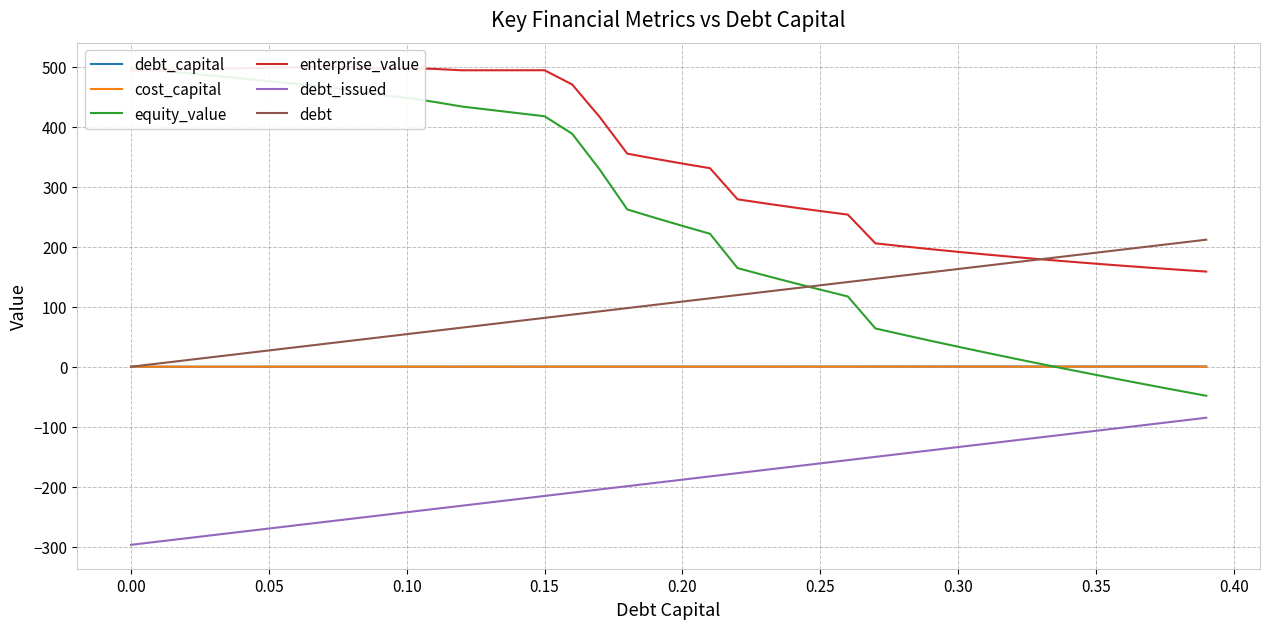

True or false: debt_issued and enterprise_value intersect in this chart.

False